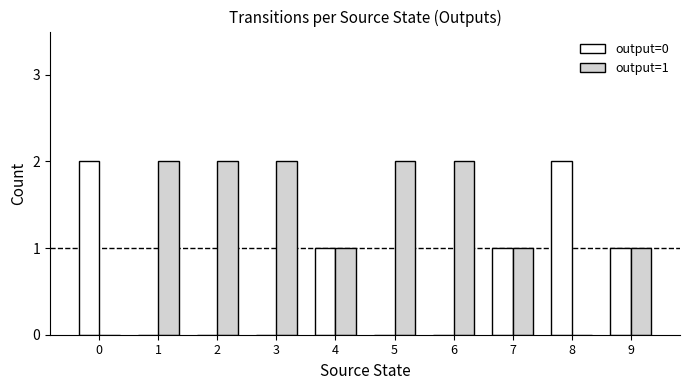

What is the total value across all series at 6?

2